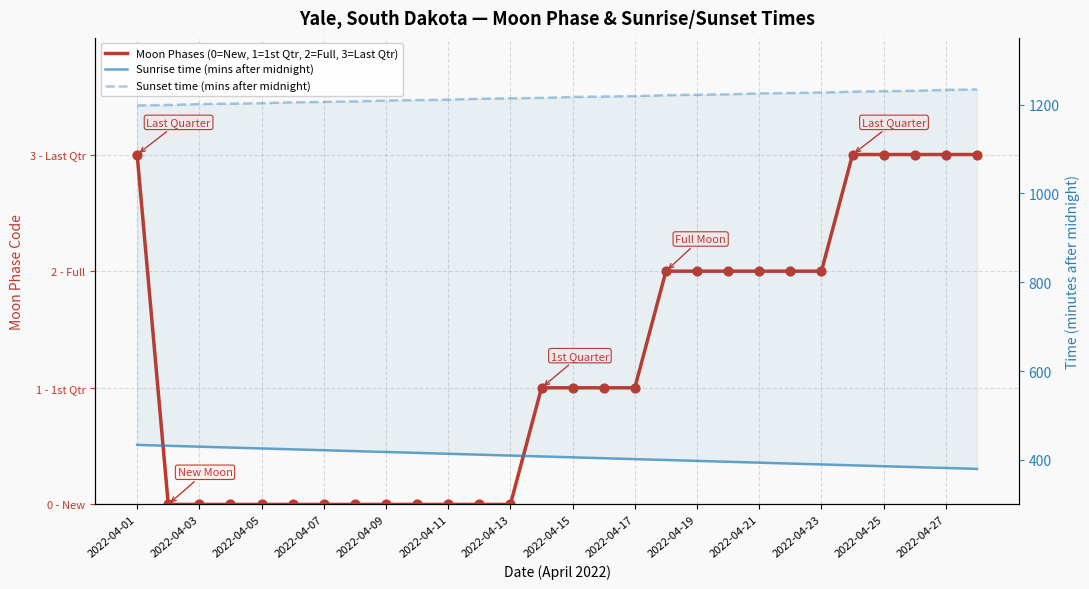

What are all the series names shown in the legend?

Moon Phases (0=New, 1=1st Qtr, 2=Full, 3=Last Qtr), Sunrise time (mins after midnight), Sunset time (mins after midnight)